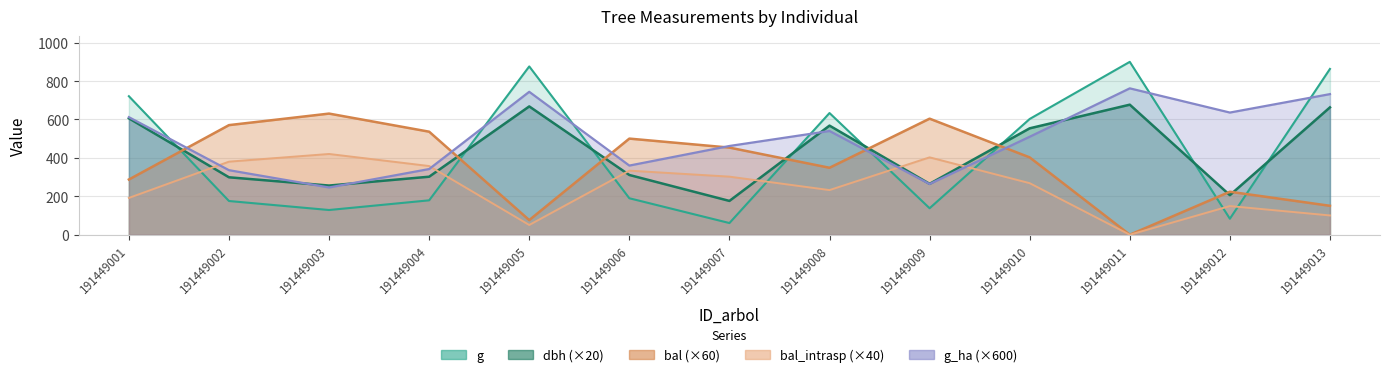

What is the sum of all dbh values?

5551.0